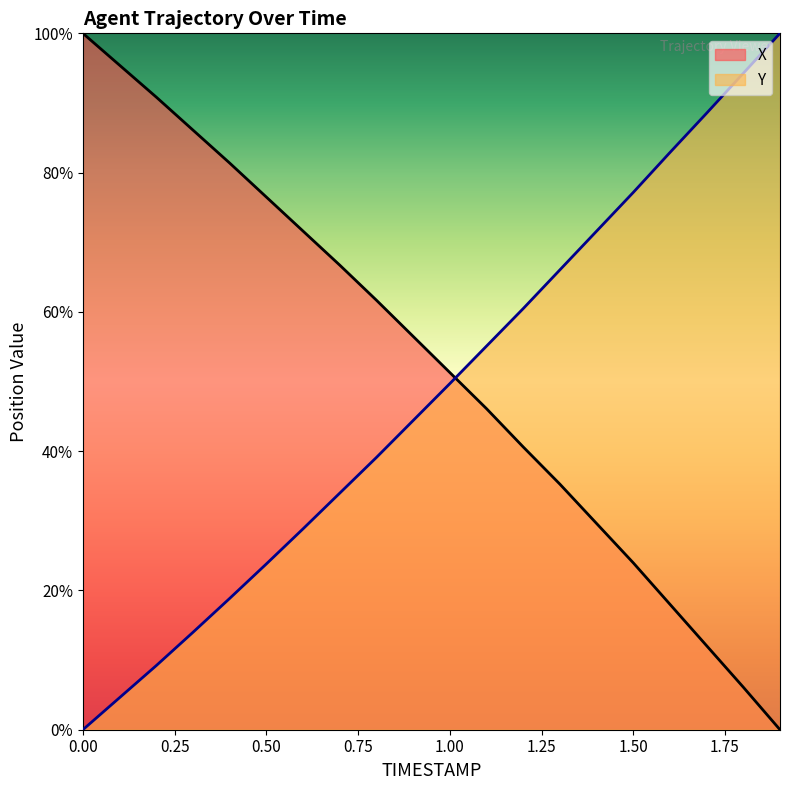

Reading left to right, transcribe all the data shown in this chart.

X: 100.0	95.4	90.8	86.1	81.4	76.5	71.6	66.7	61.7	56.5	51.3	46.1	40.6	35.3	29.6	24.0	18.0	12.1	6.1	0.0
Y: 0.0	4.6	9.2	14.0	18.9	23.8	28.8	34.0	39.1	44.4	49.7	55.1	60.5	66.0	71.6	77.2	82.9	88.5	94.3	100.0